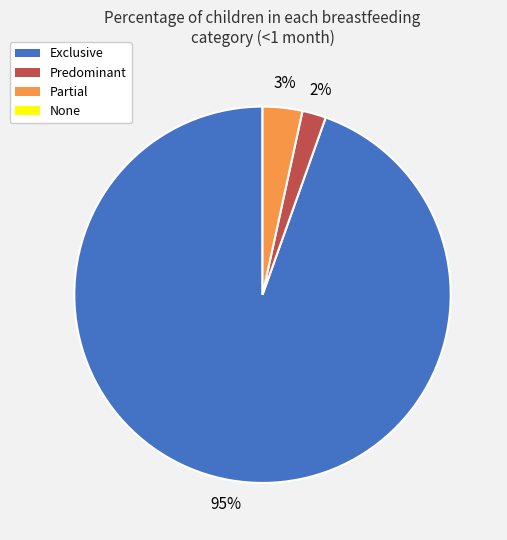

Does any single category account for the majority?

Yes